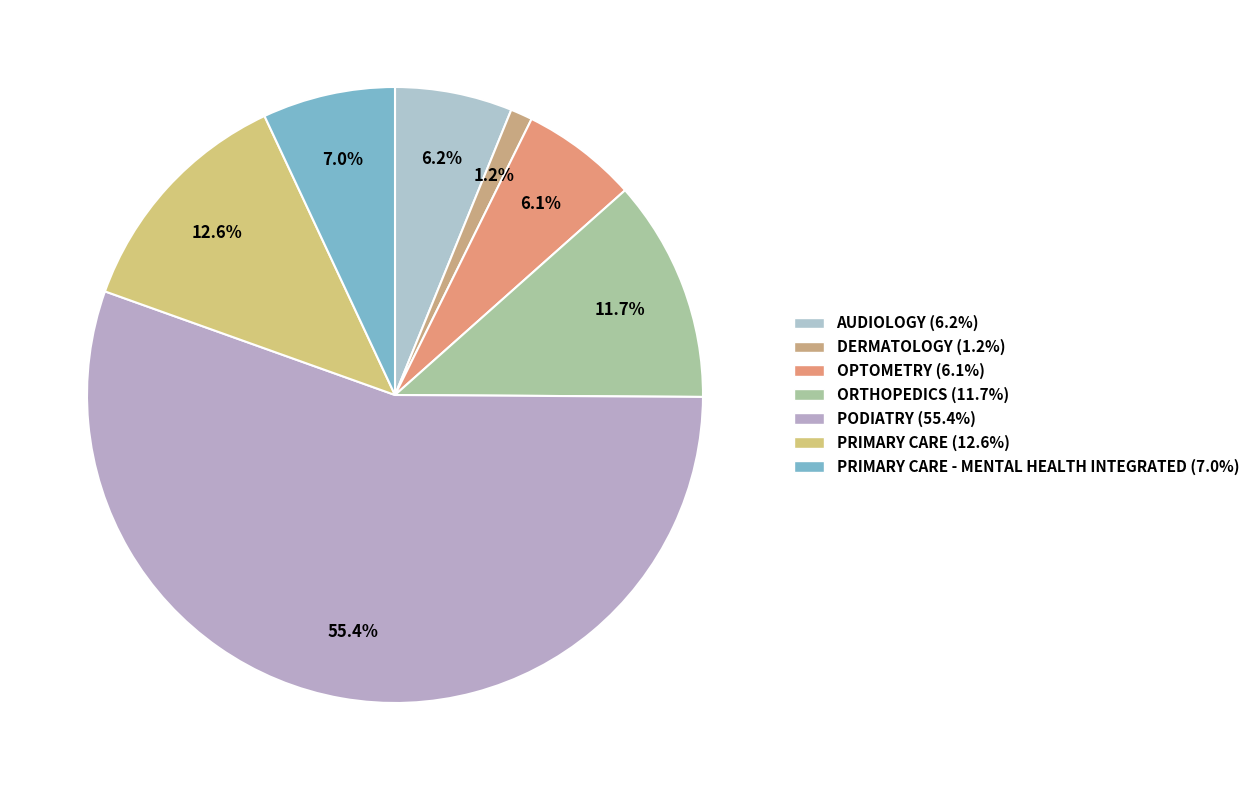

How many segments does this pie chart have?

7